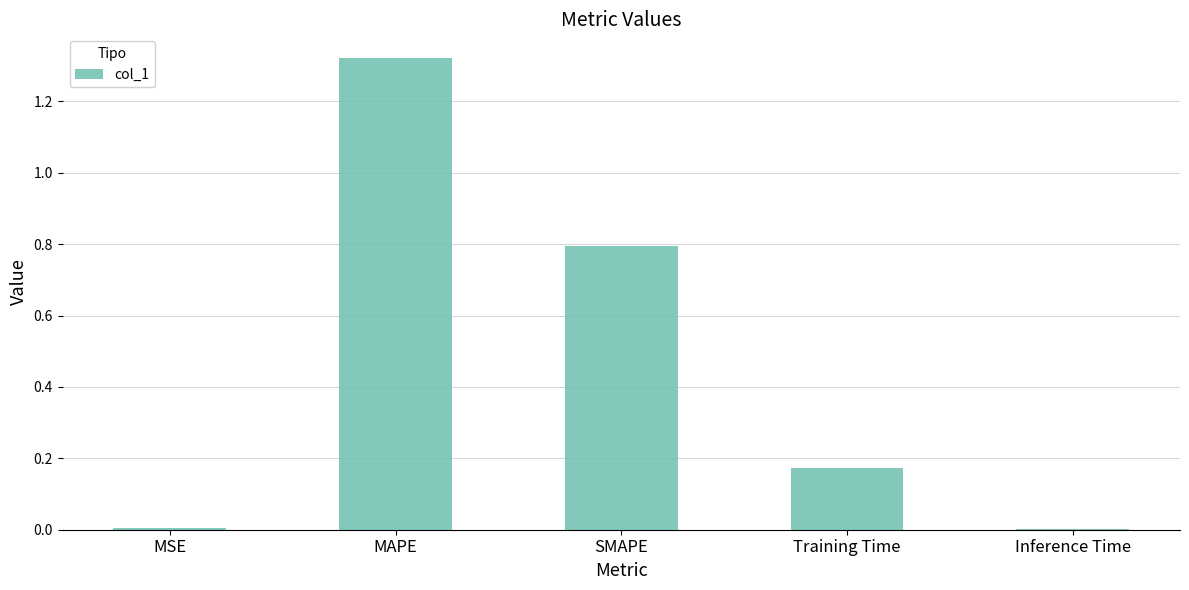

Which category has the highest value across all series?

MAPE